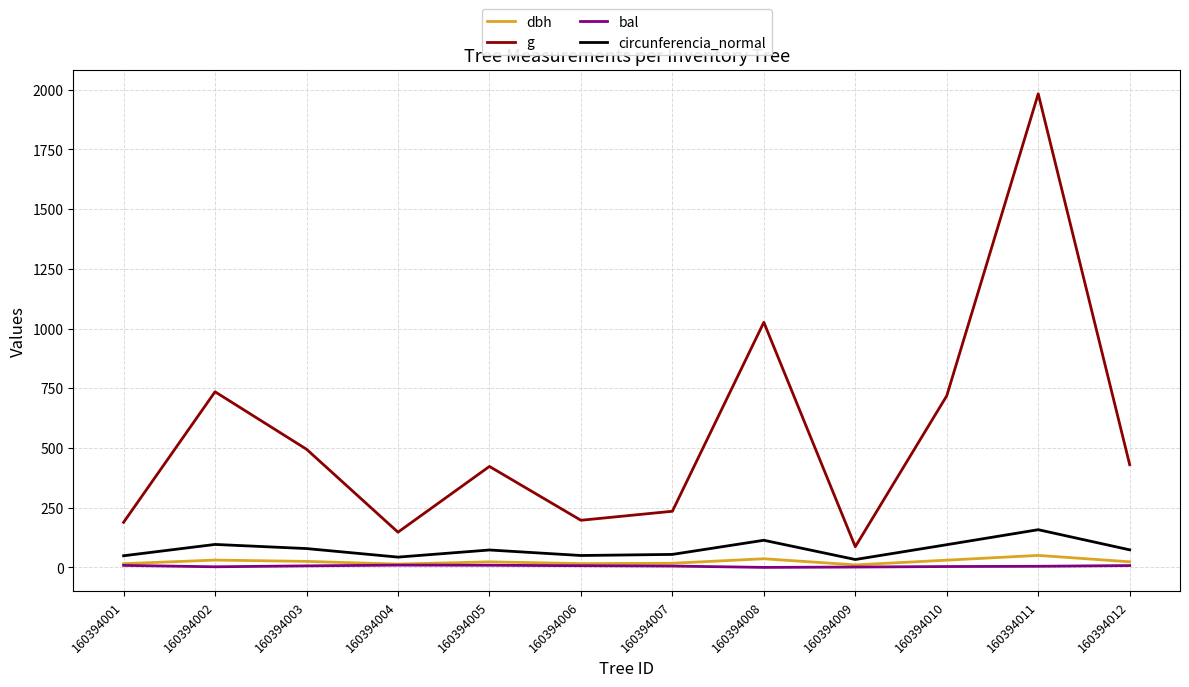

Which category has the highest value in the circunferencia_normal series?

160394011